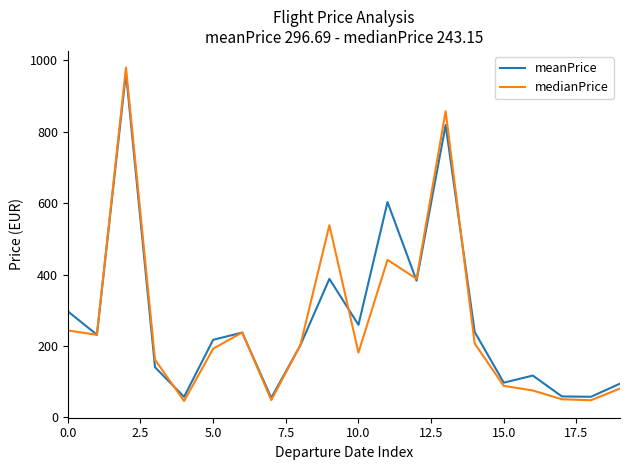

What is the smallest value displayed?

45.2